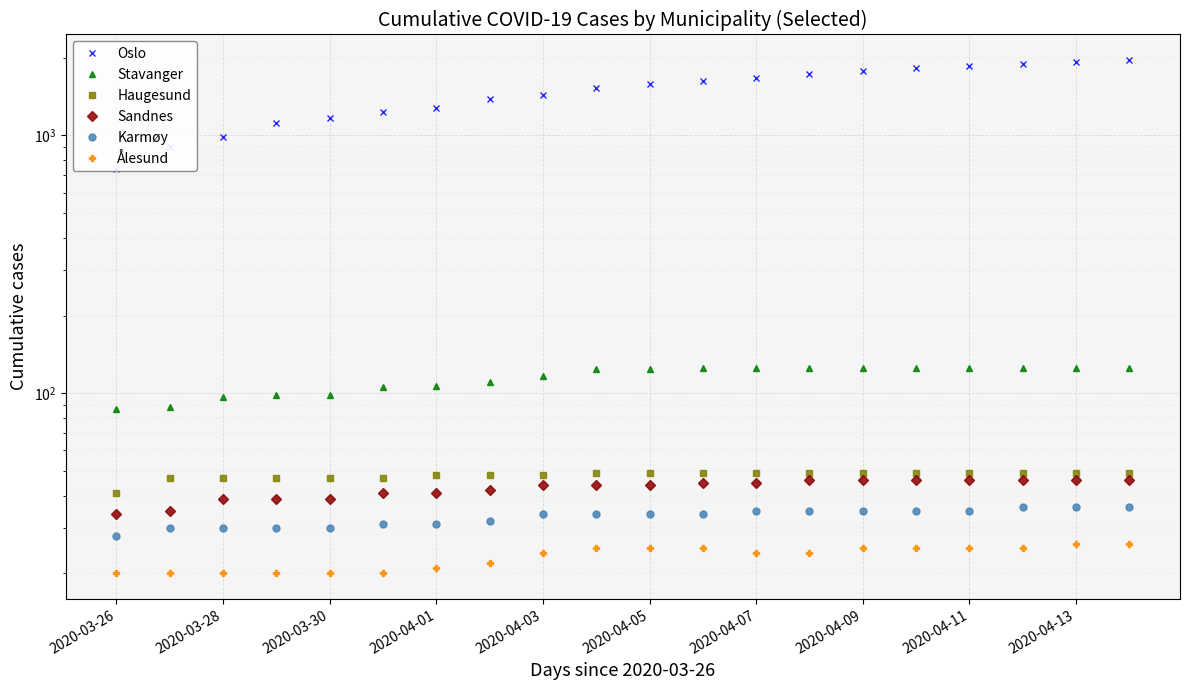

Which category has the highest value in the Stavanger series?

11